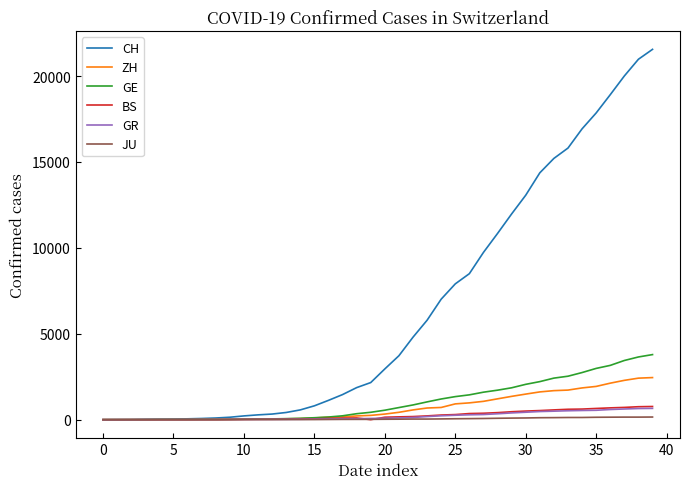

What is the difference between the maximum and minimum values in the BS series?

767